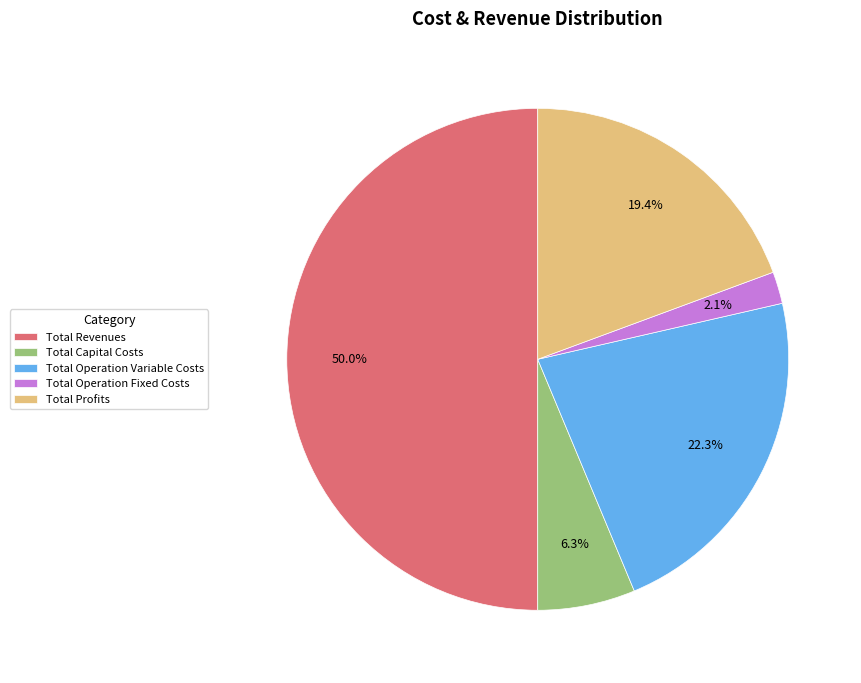

Is it true that Total Operation Fixed Costs is 2% of the pie?

True